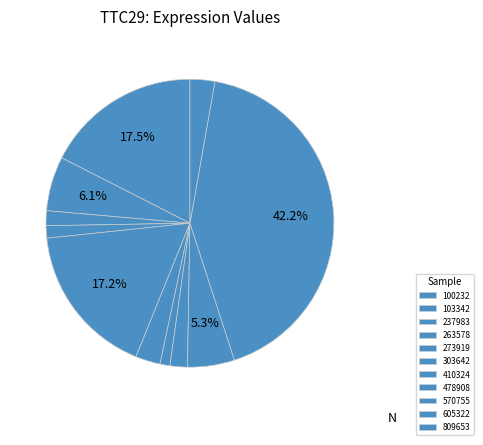

To the nearest percent, what is the combined percentage of 273919 and 410324?

18%